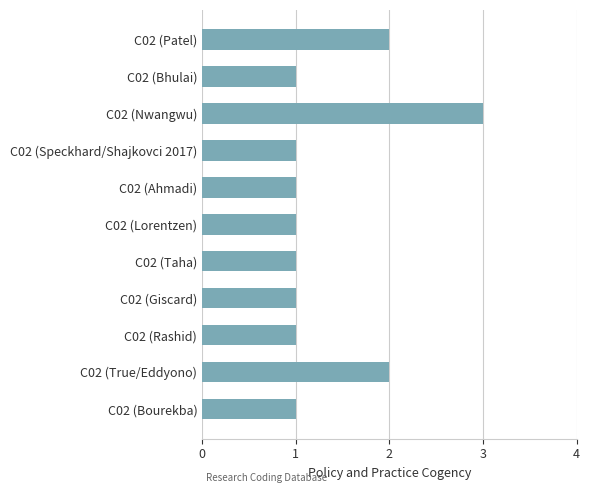

What is the greatest value displayed?

3